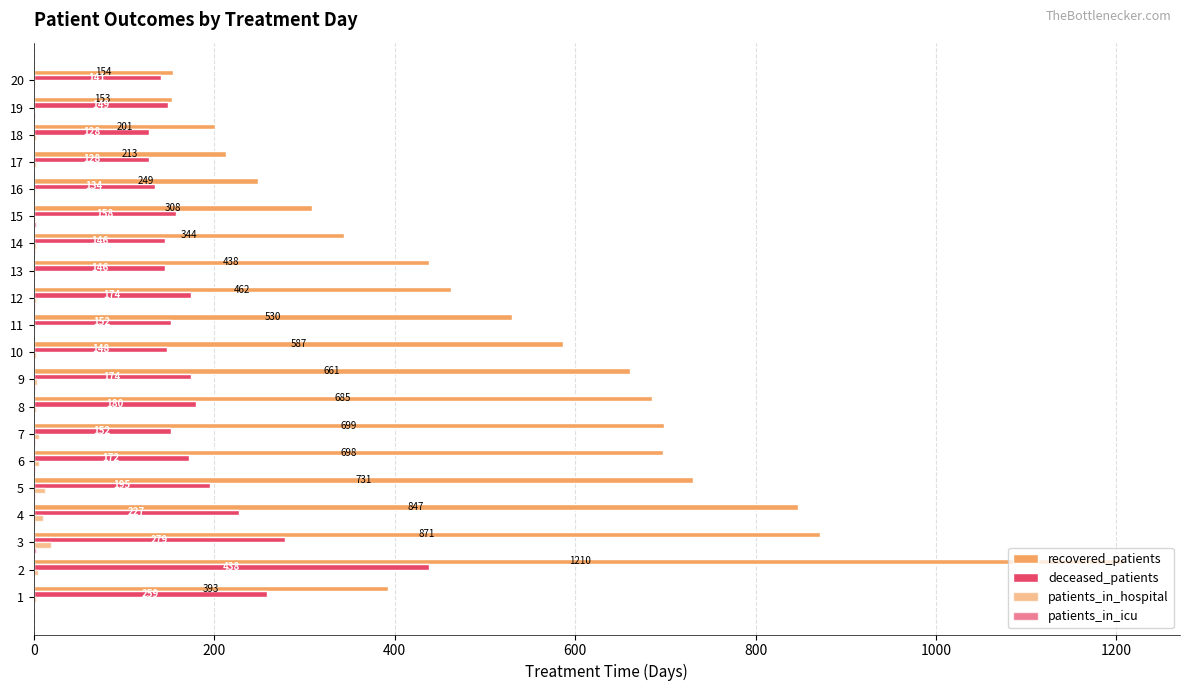

What is the maximum value shown in the chart?

1210